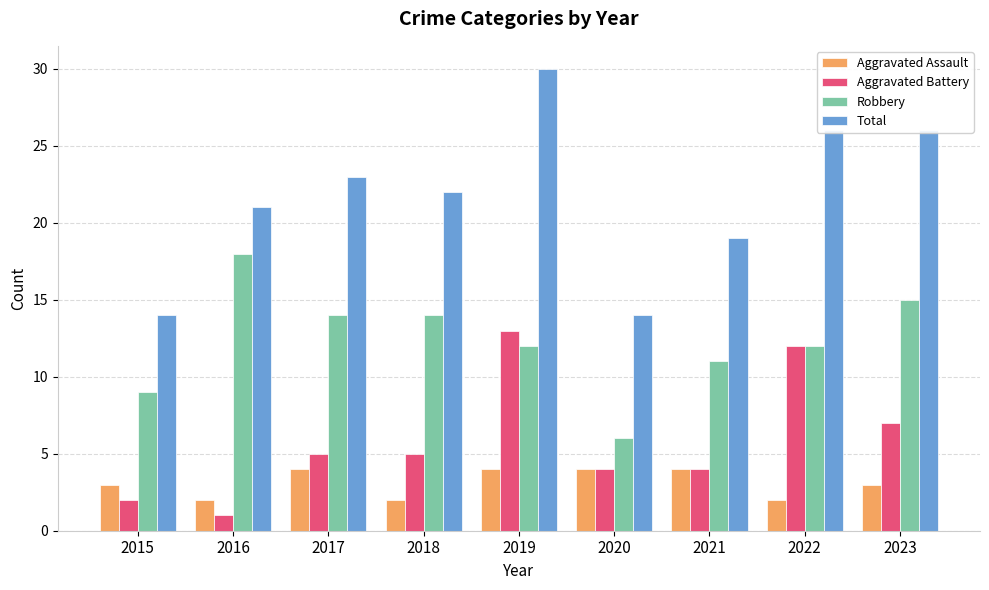

How many bars are there in total?

36